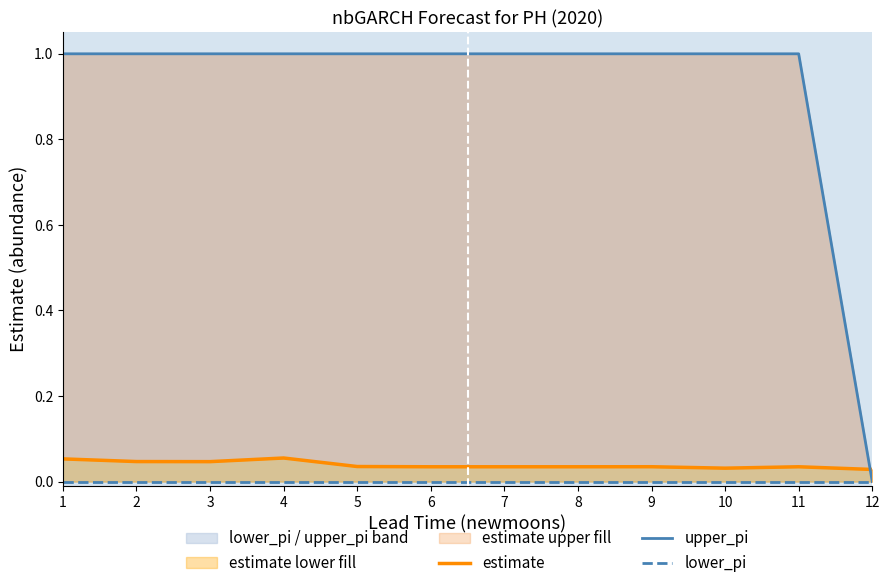

What are all the series names shown in the legend?

estimate, upper_pi, lower_pi